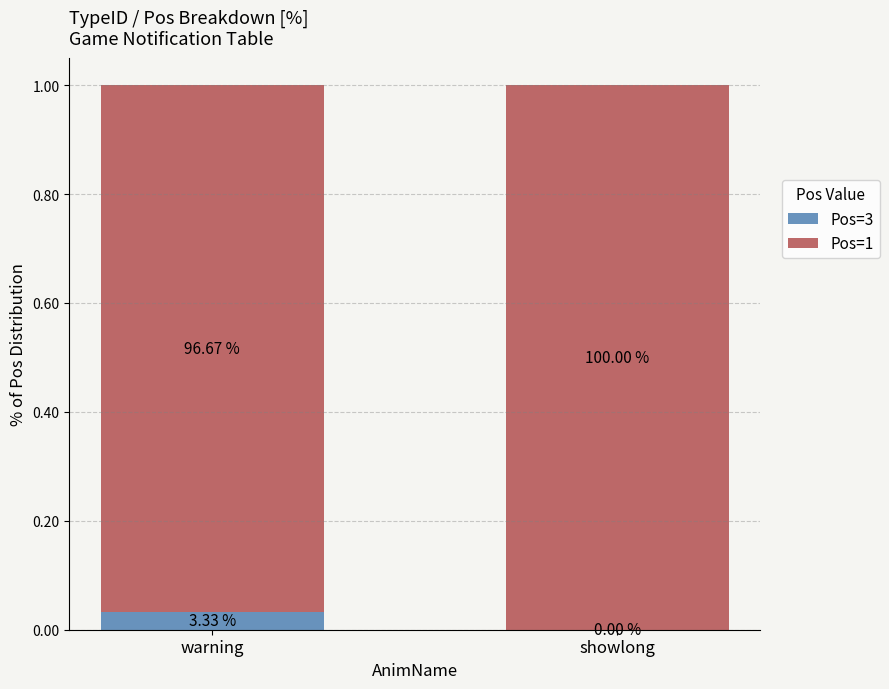

Between warning and showlong, which series saw the biggest shift?

Pos=3